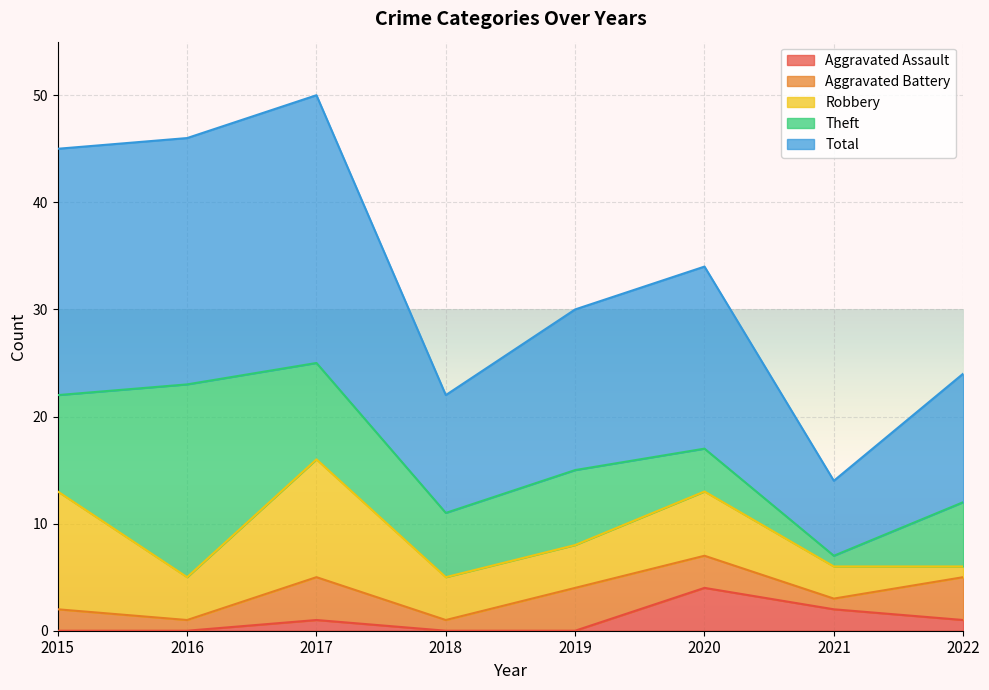

How many interior local valleys does the Robbery series have?

1